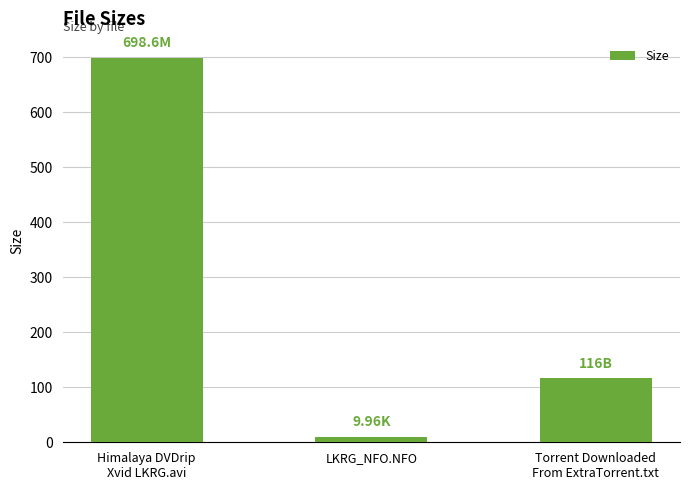

What is the ratio of the value at Himalaya DVDrip
Xvid LKRG.avi to the value at LKRG_NFO.NFO?

70.1